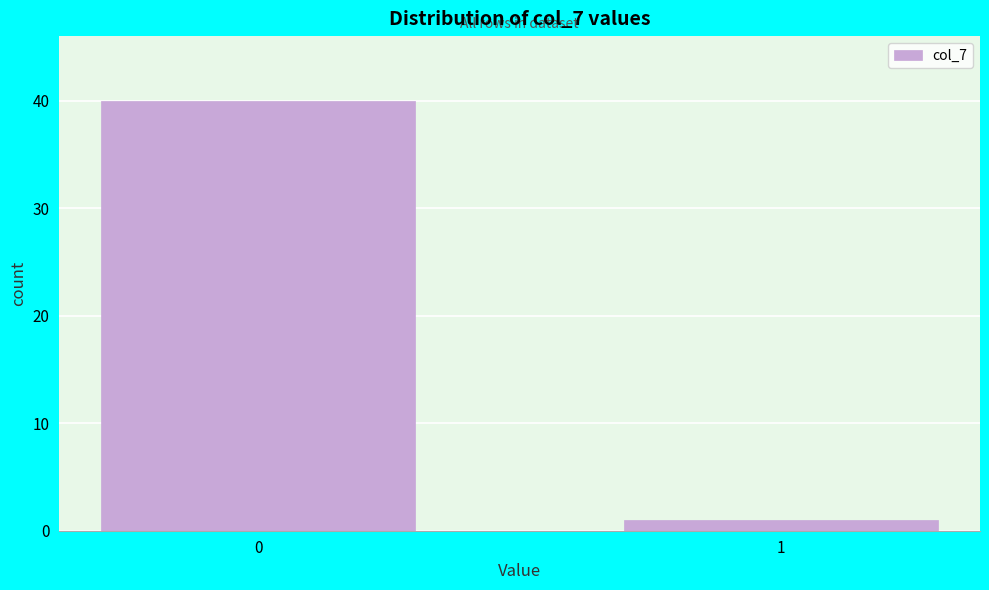

Reading right to left, what are all the values shown in this chart?

1=1	0=40